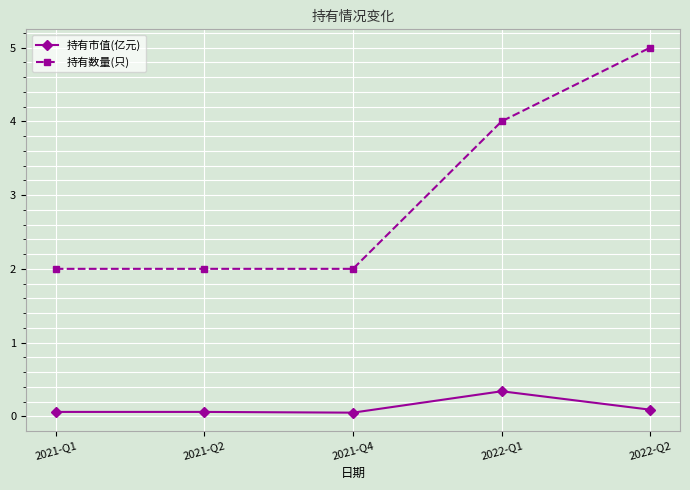

What is the label of the 5th point from the left?

2022-Q2